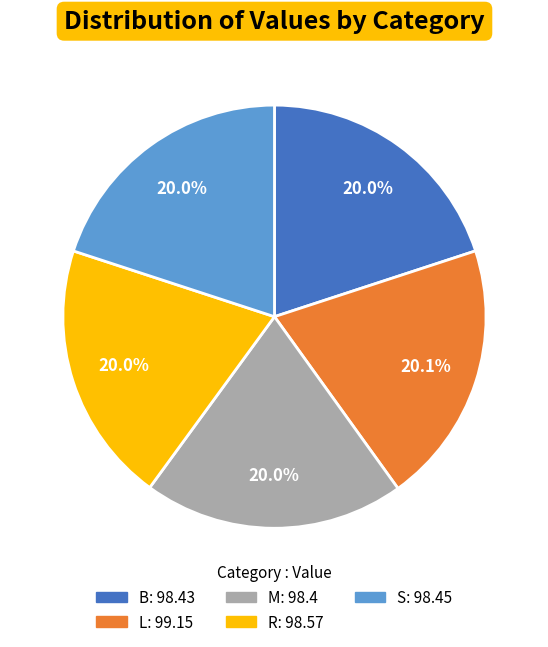

What percentage is NOT represented by L?

79.9%